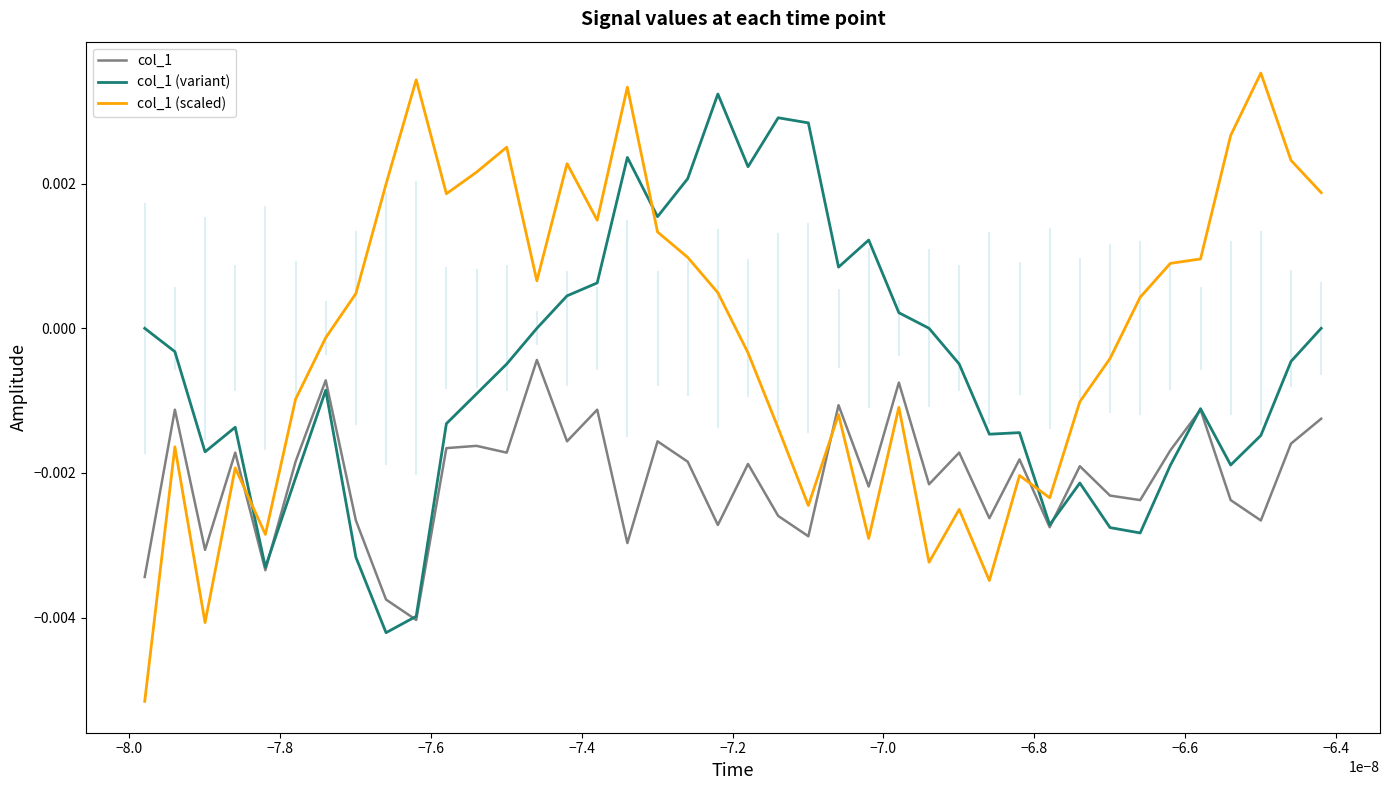

Which series has the largest total across all categories?

col_1 (scaled)